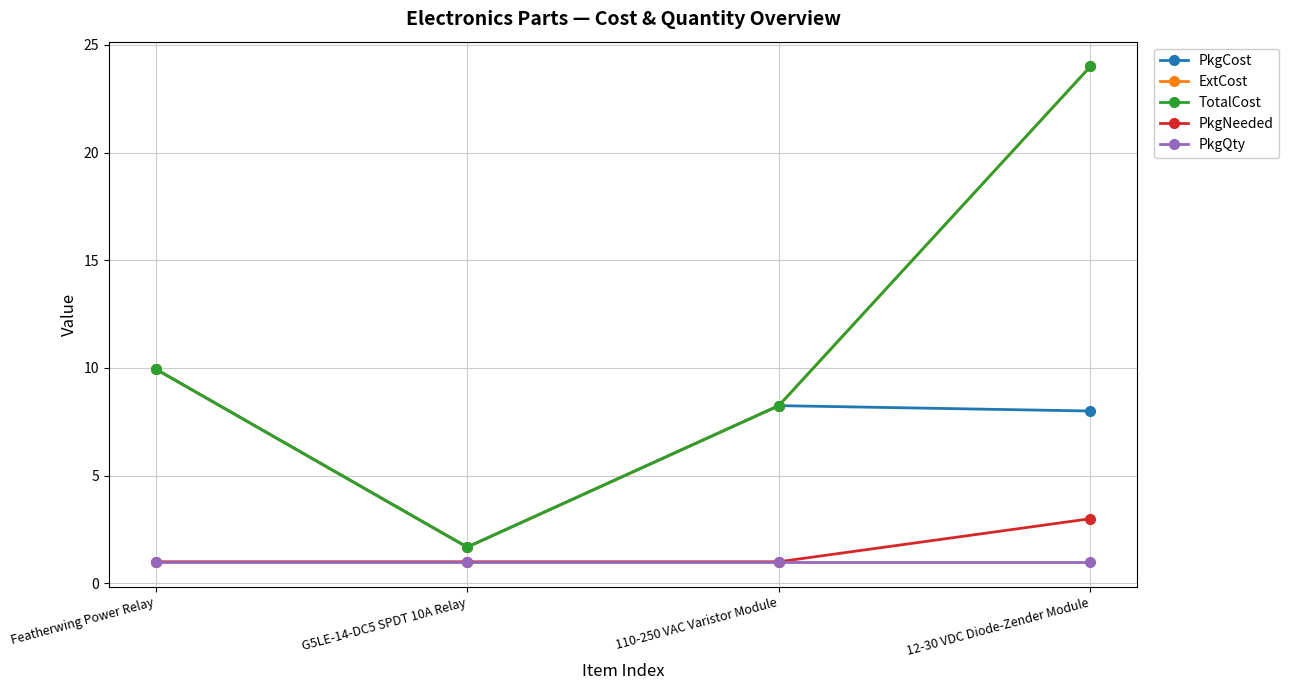

Is this an area chart (filled region under the line)?

No